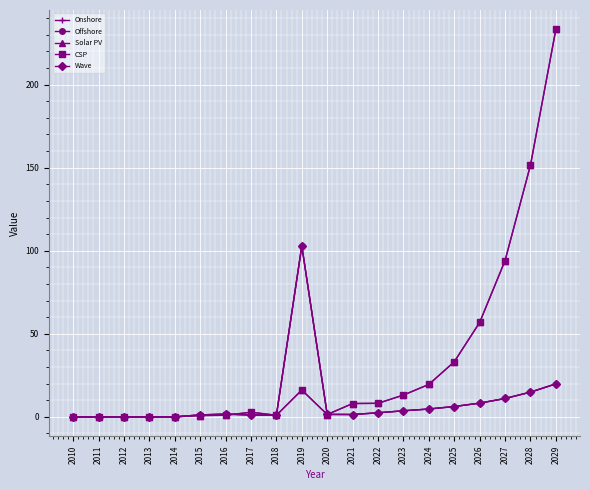

Does the chart have visible grid lines?

Yes